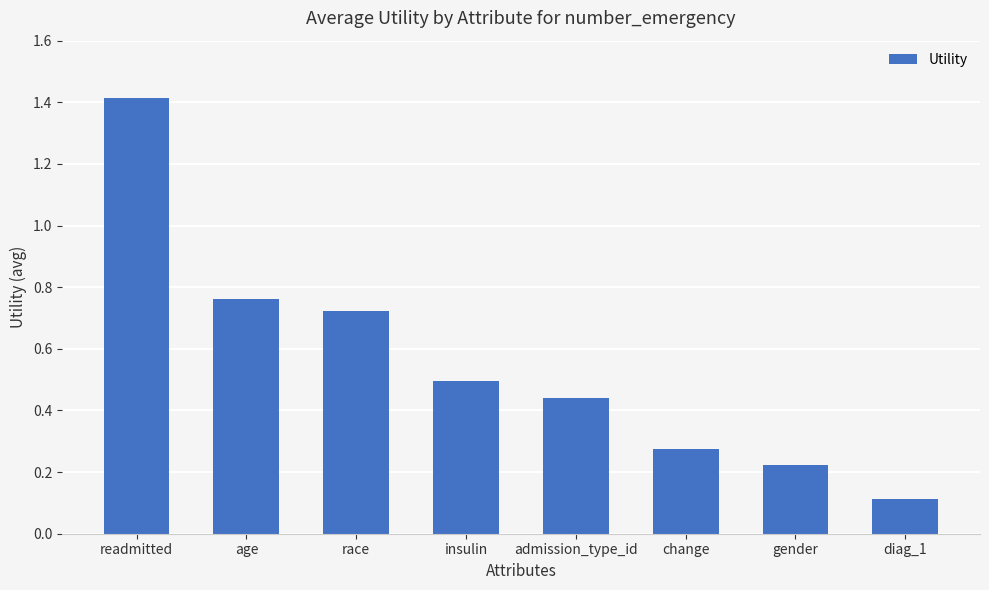

What is the difference between the maximum and minimum values?

1.3